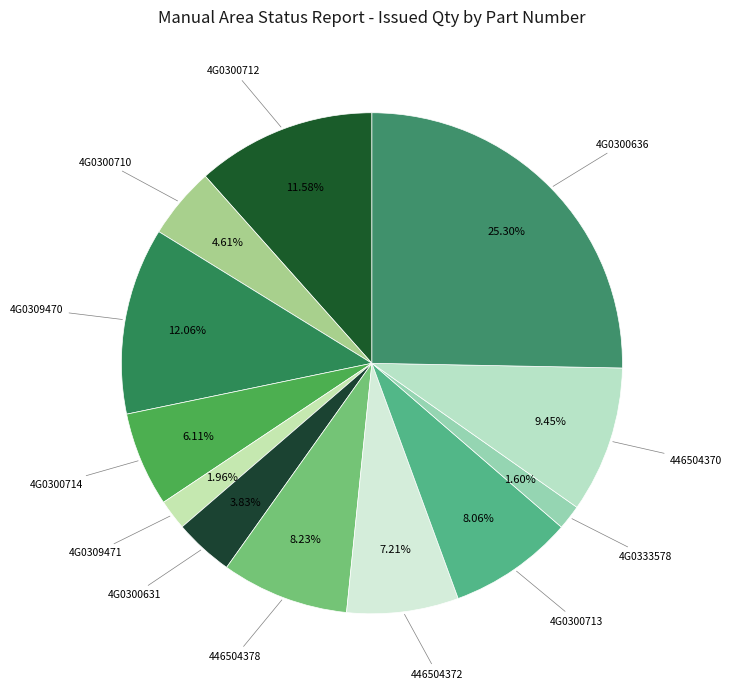

To the nearest percent, what percentage of the pie is 4G0309471?

2%